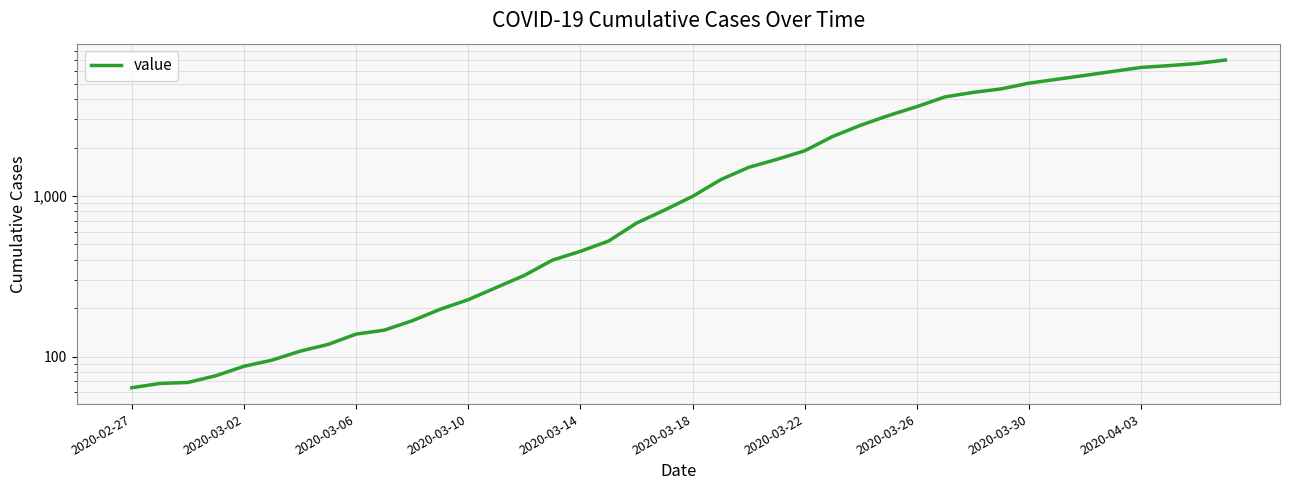

What is the difference between the maximum and minimum values?

6940